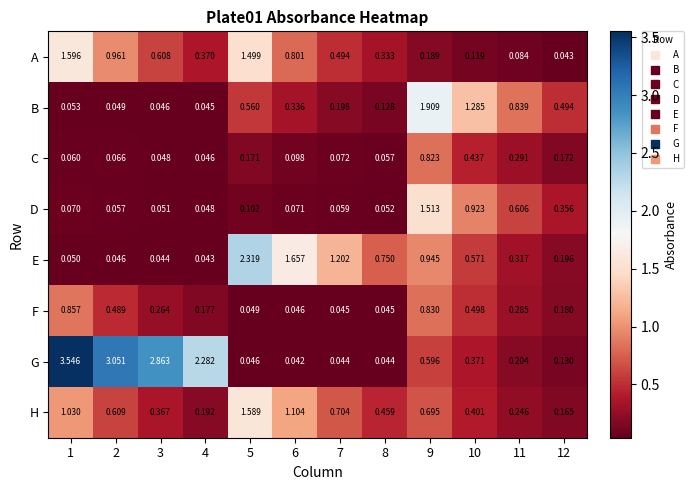

Is the value of H at 4 greater than the value of G at 10?

No